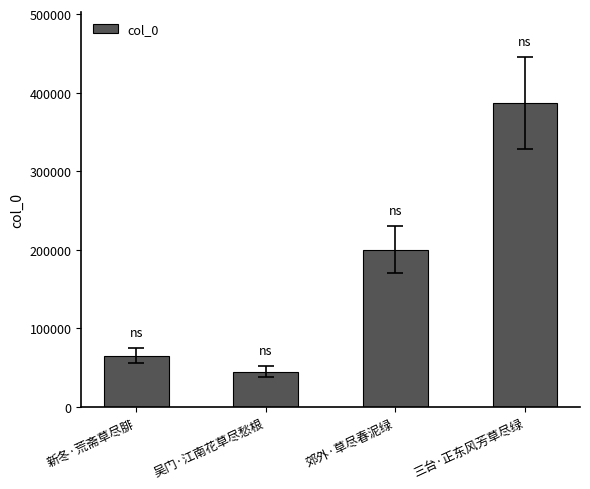

Rank the categories by value from highest to lowest.

三台·正东风芳草尽绿, 郊外·草尽春泥绿, 新冬·荒斋草尽腓, 吴门·江南花草尽愁根